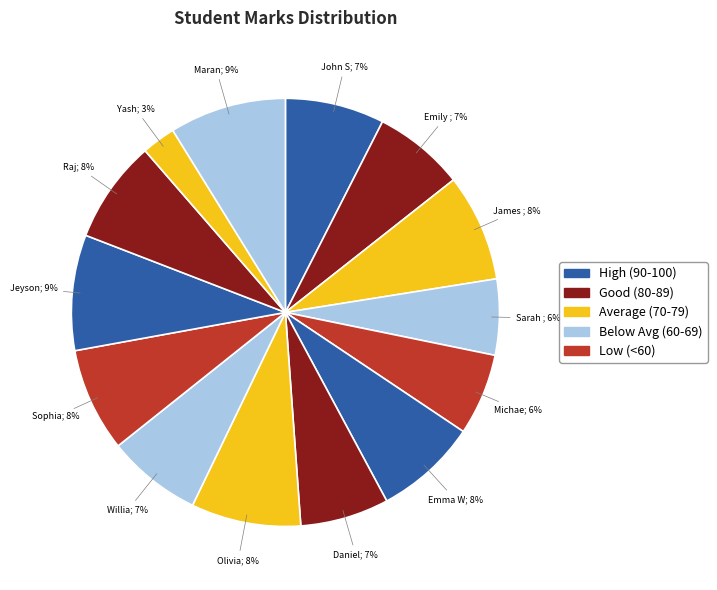

How many segments does this pie chart have?

14